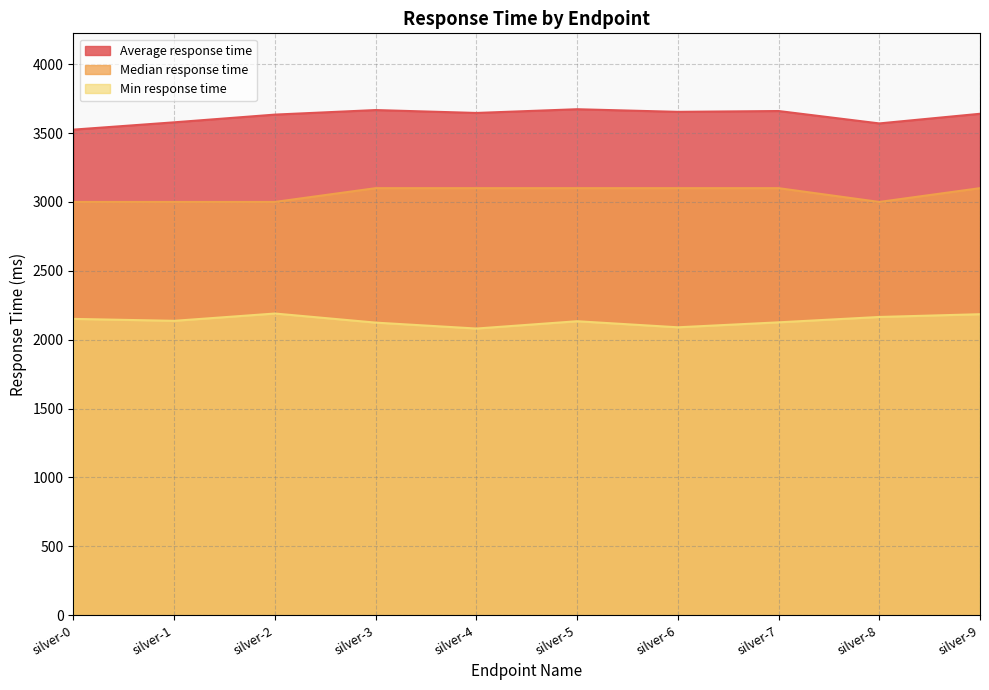

What is the total value across all series at silver-2?

8824